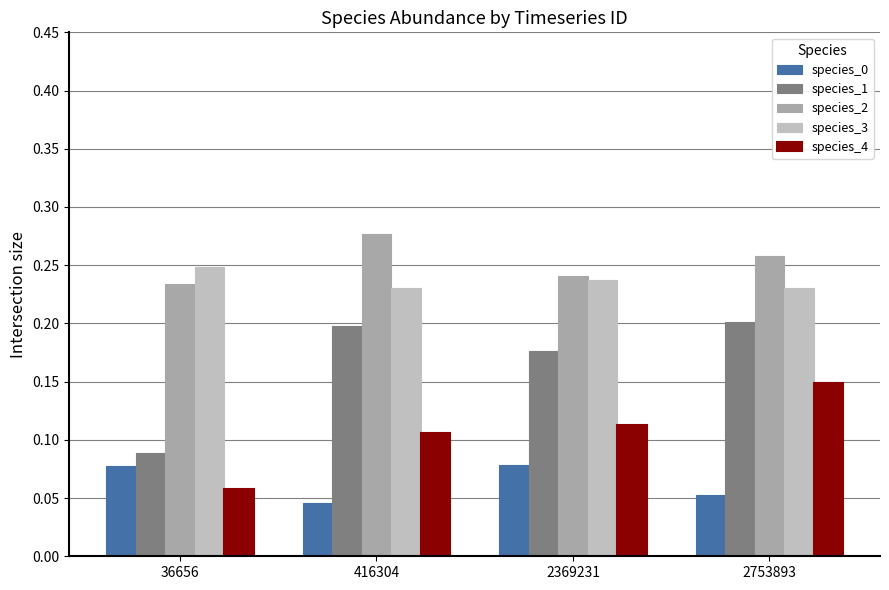

How many bars are there in total?

20